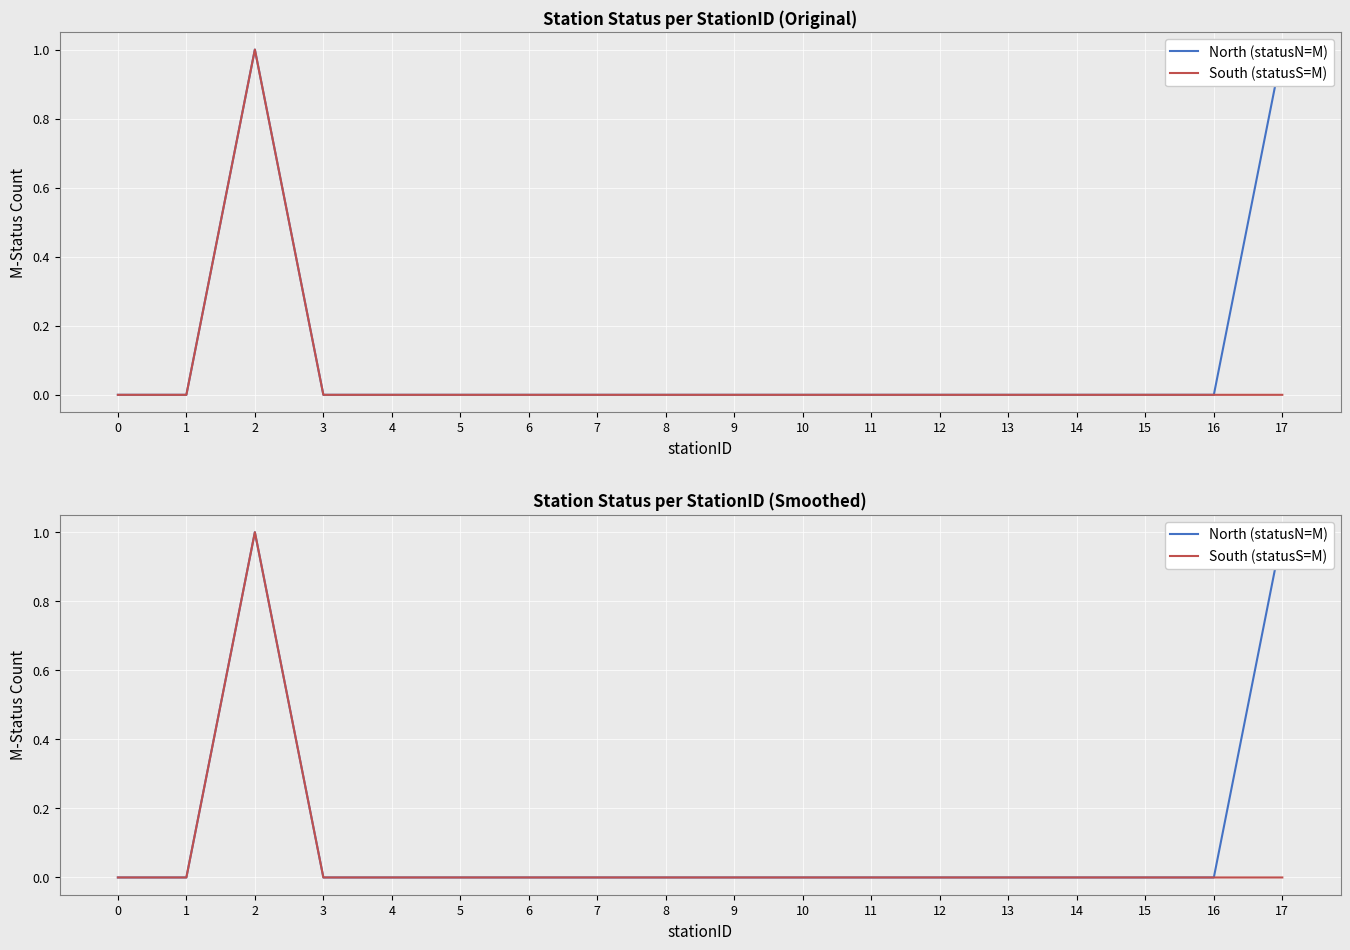

What is the value of the North (statusN=M) point at the 3rd from the left?

1